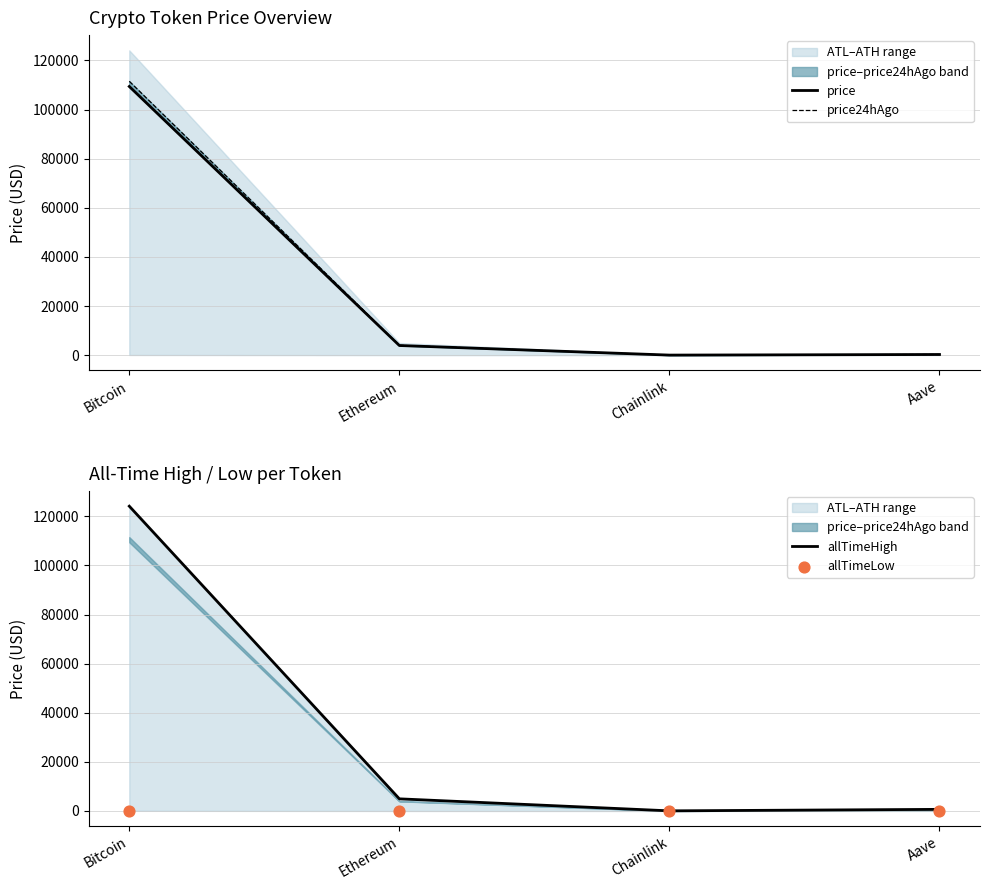

At how many categories does at least one series exceed 87918?

1